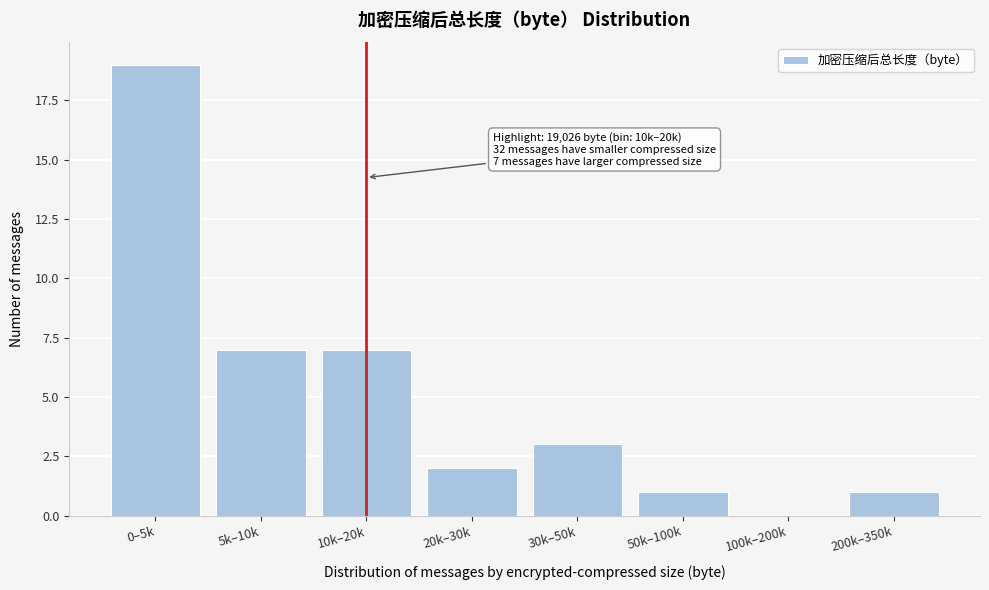

Reading left to right, list all the values displayed in this chart.

0–5k=19	5k–10k=7	10k–20k=7	20k–30k=2	30k–50k=3	50k–100k=1	100k–200k=0	200k–350k=1